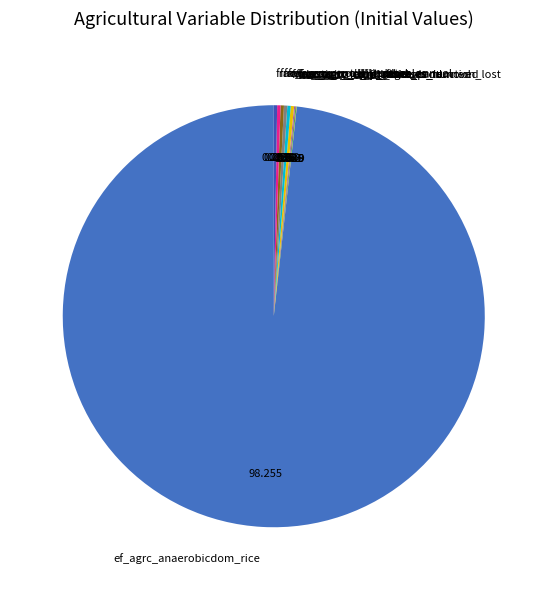

What is the largest slice in the pie chart?

ef_agrc_anaerobicdom_rice